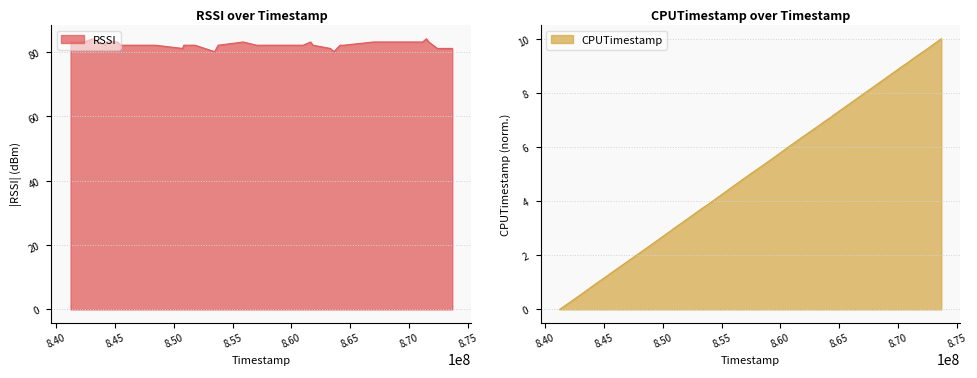

What is the minimum value for RSSI?

80